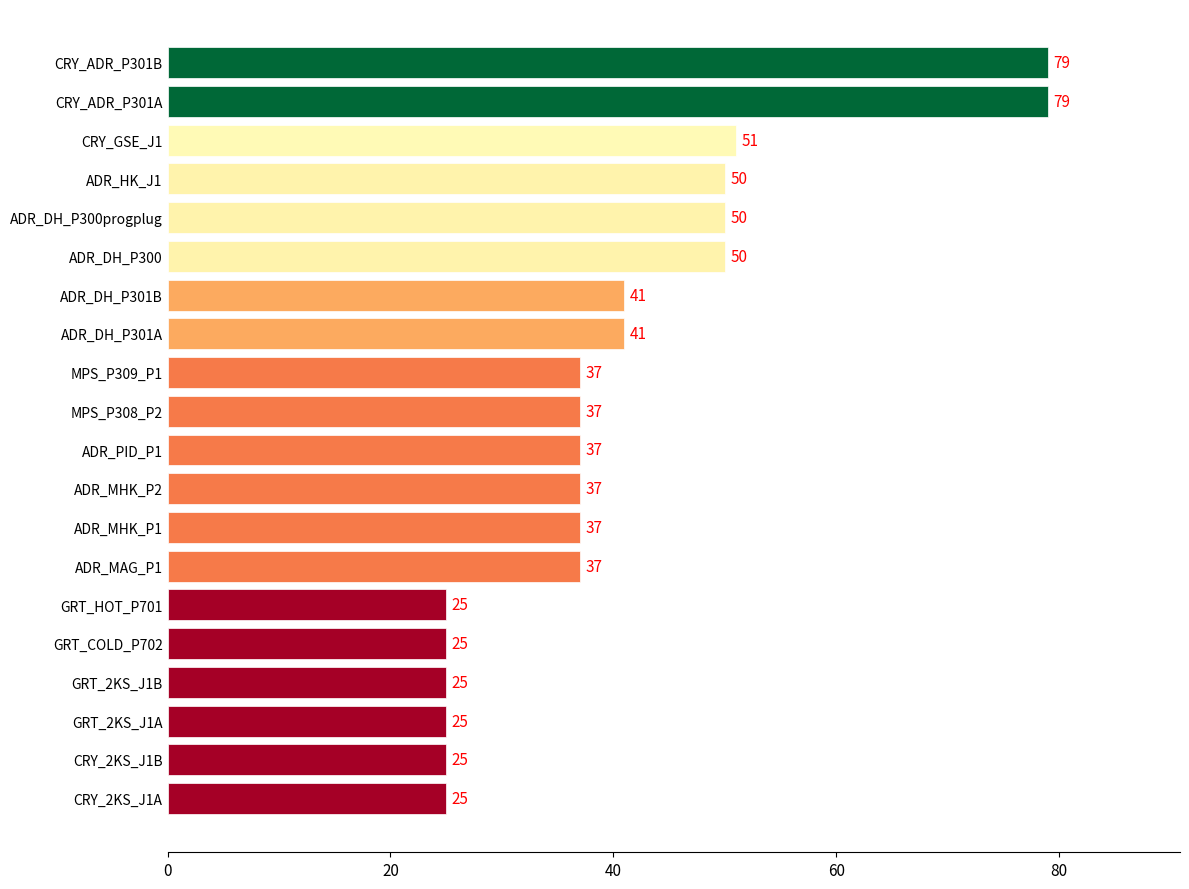

What is the difference between the second highest and second lowest values?

54